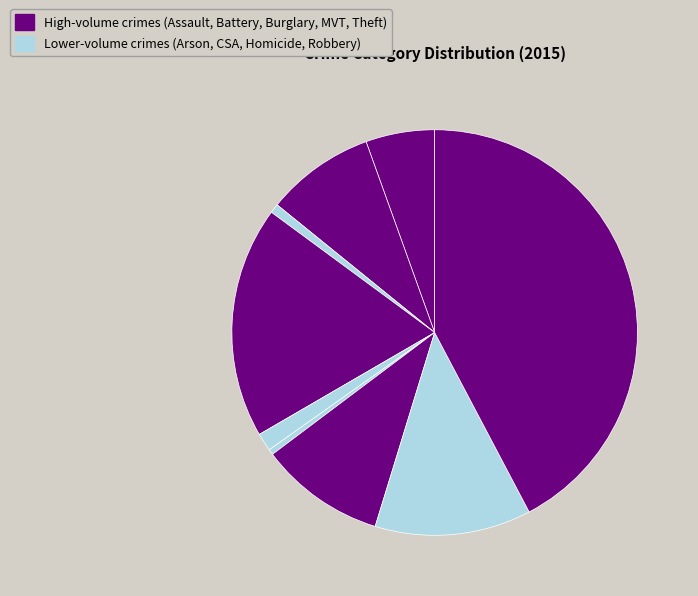

How many slices are in this pie chart?

9